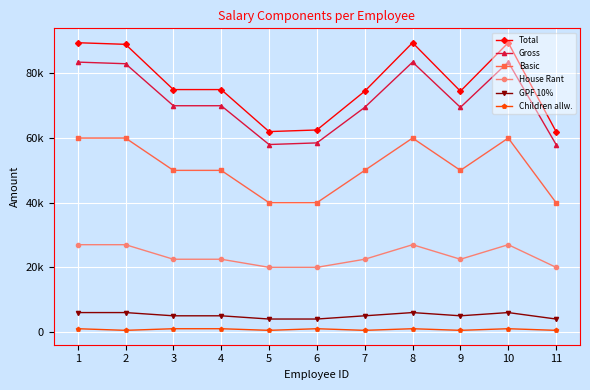

Which has a higher value, 4 or 3?

4